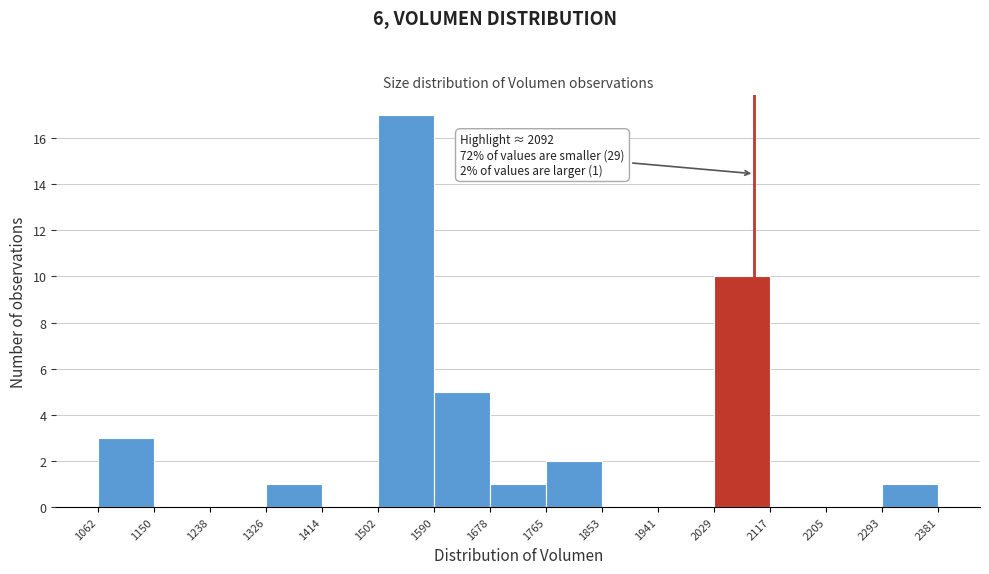

Over which range of the x-axis is the bar tallest?

1502 to 1590